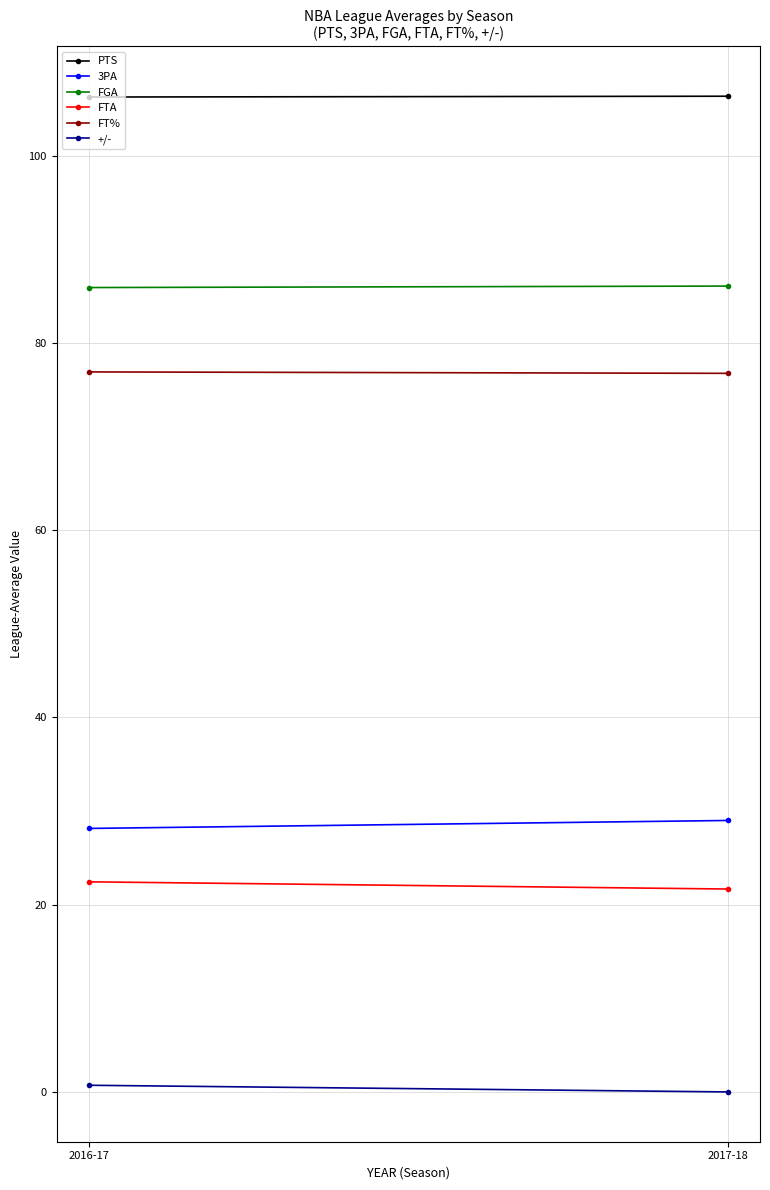

Reading left to right, list all the values displayed in this chart.

PTS: 106.2	106.3
3PA: 28.1	29.0
FGA: 85.9	86.1
FTA: 22.4	21.7
FT%: 76.9	76.7
+/-: 0.7	0.0